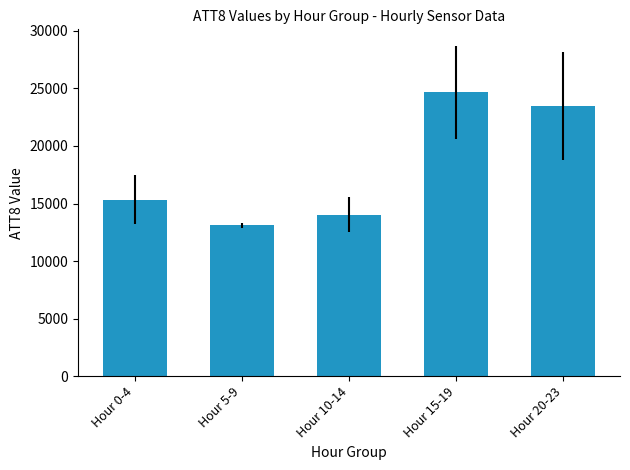

Which label corresponds to the largest value in the chart?

Hour 15-19